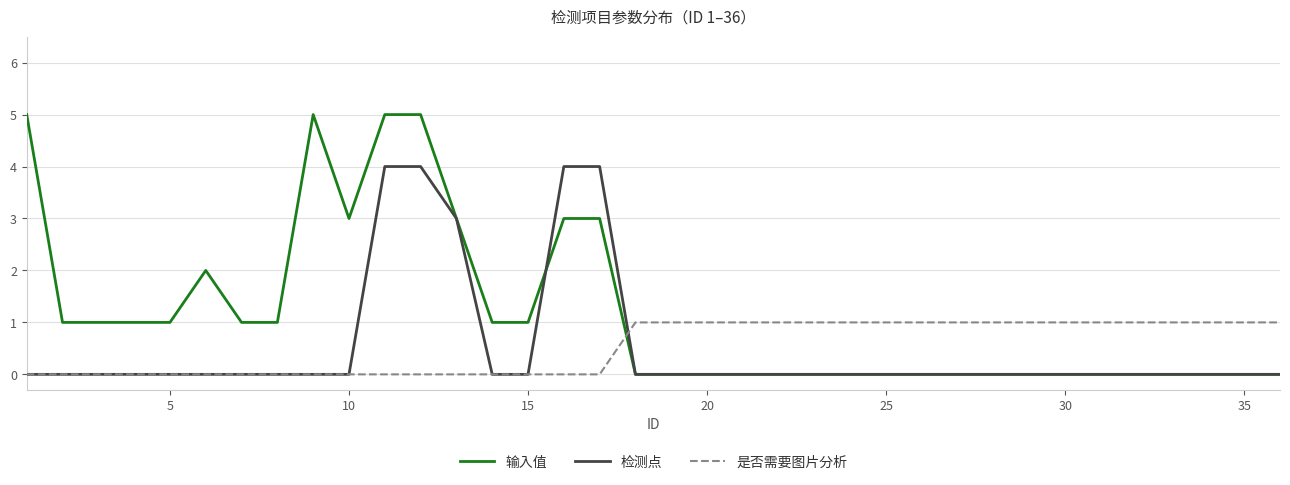

How many 是否需要图片分析 values are between 0 and 1?

36